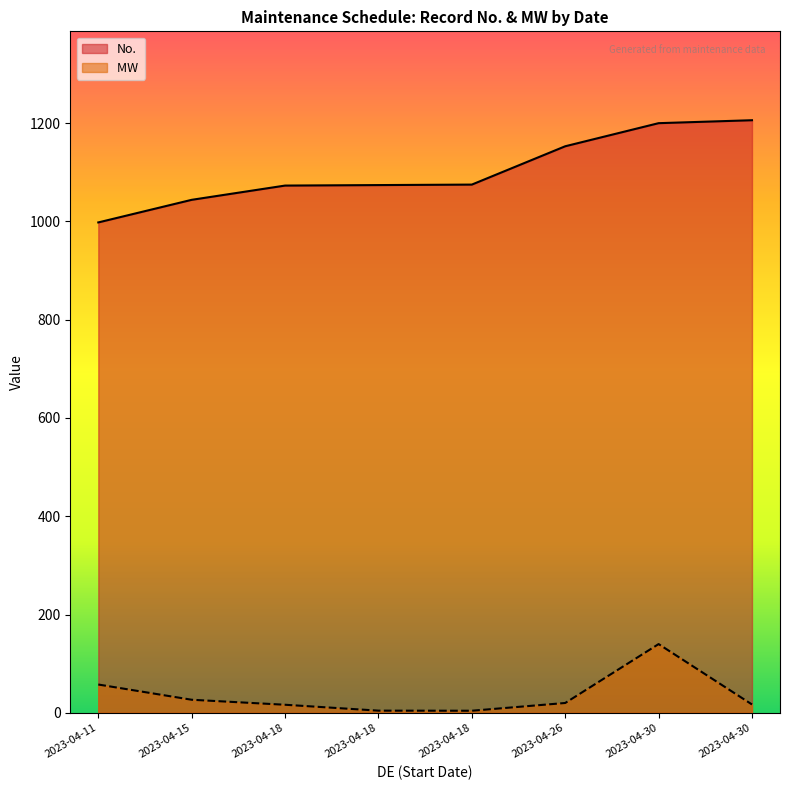

True or false: No. has more than 2 interior local peaks.

False